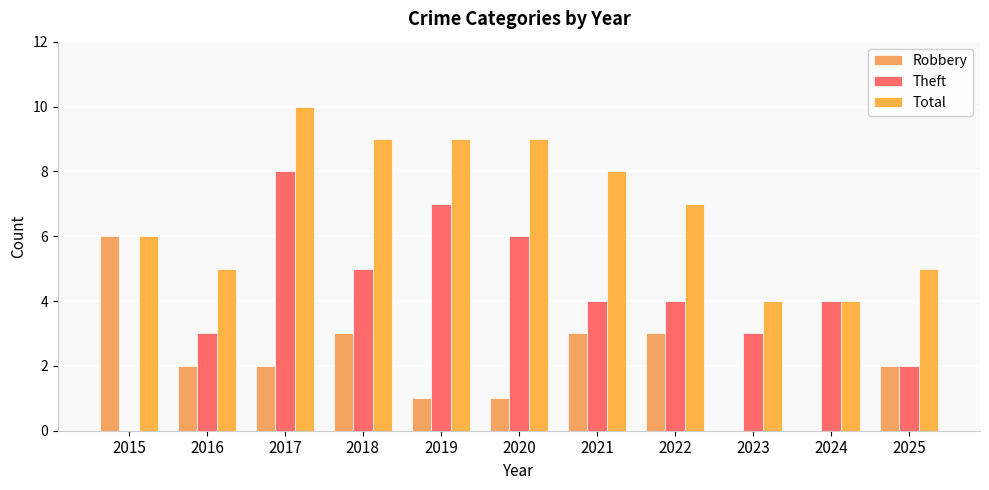

The value of Total at 2024 is 6. True or false?

False